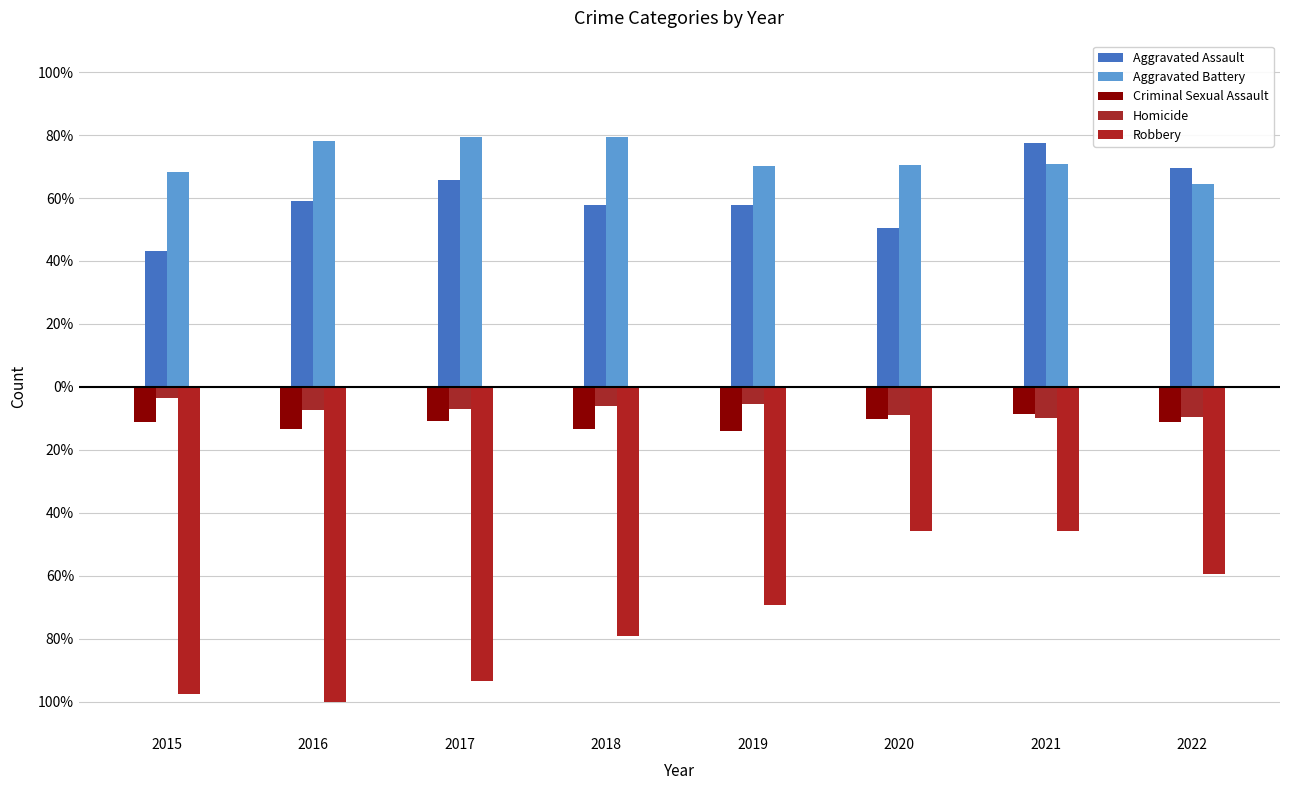

Between 2015 and 2021, which series saw the biggest shift?

Robbery